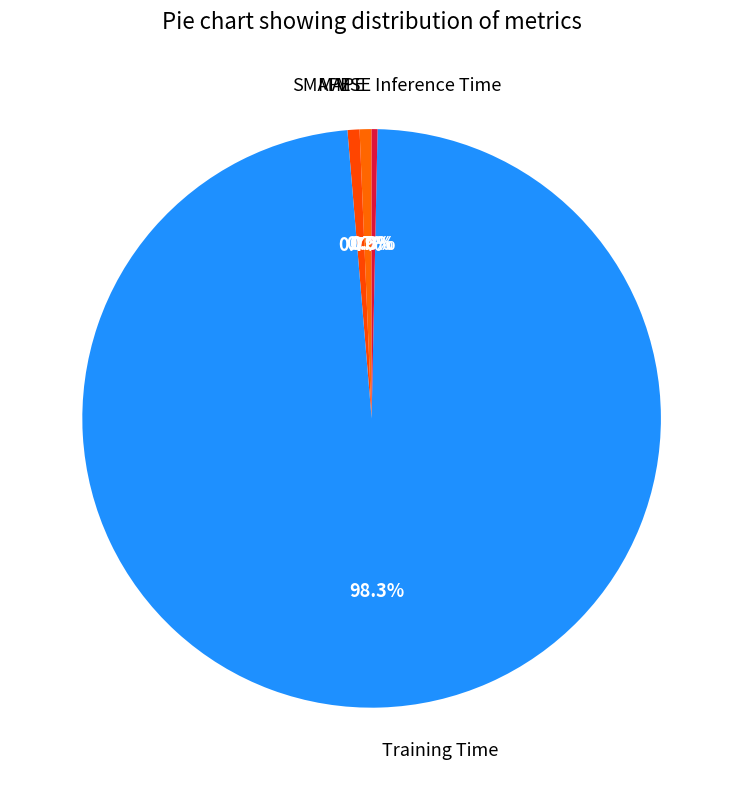

Is the sum of Training Time and MAPE greater than half?

Yes